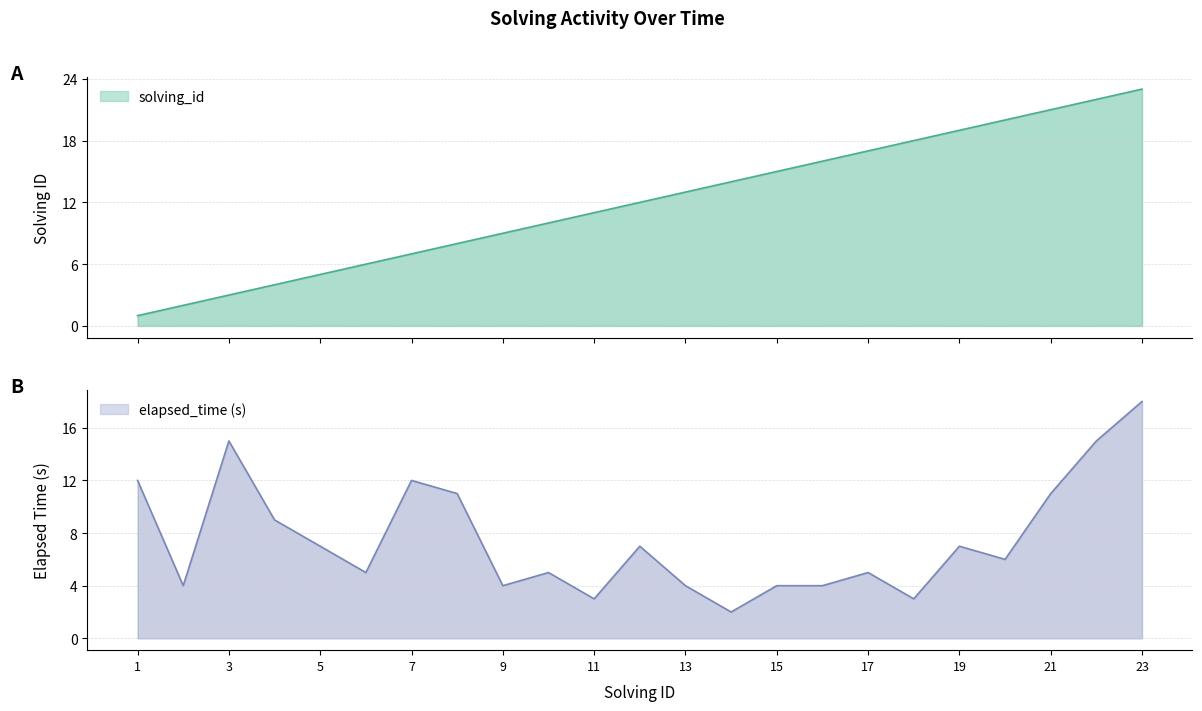

Reading left to right, list all the values displayed in this chart.

solving_id: 1=1	2=2	3=3	4=4	5=5	6=6	7=7	8=8	9=9	10=10	11=11	12=12	13=13	14=14	15=15	16=16	17=17	18=18	19=19	20=20	21=21	22=22	23=23
elapsed_time: 1=12	2=4	3=15	4=9	5=7	6=5	7=12	8=11	9=4	10=5	11=3	12=7	13=4	14=2	15=4	16=4	17=5	18=3	19=7	20=6	21=11	22=15	23=18